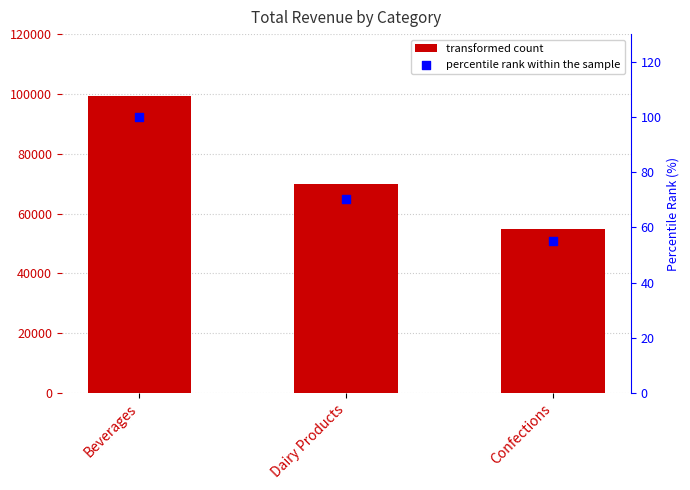

Is the value of total_revenue at Beverages greater than the value of percentile rank within the sample at Beverages?

Yes